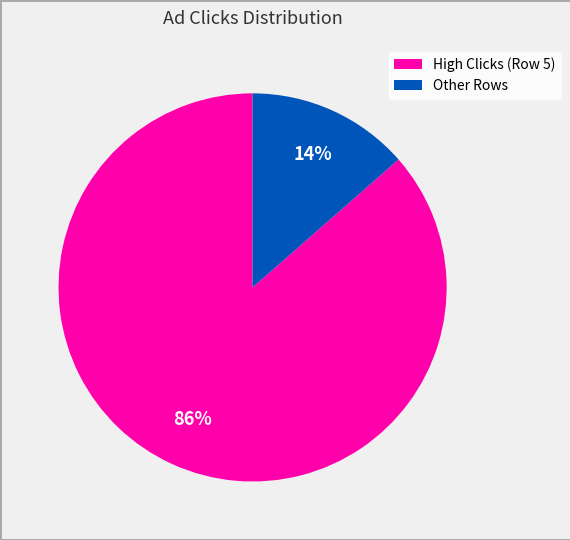

To the nearest percent, what is the average slice percentage?

50%